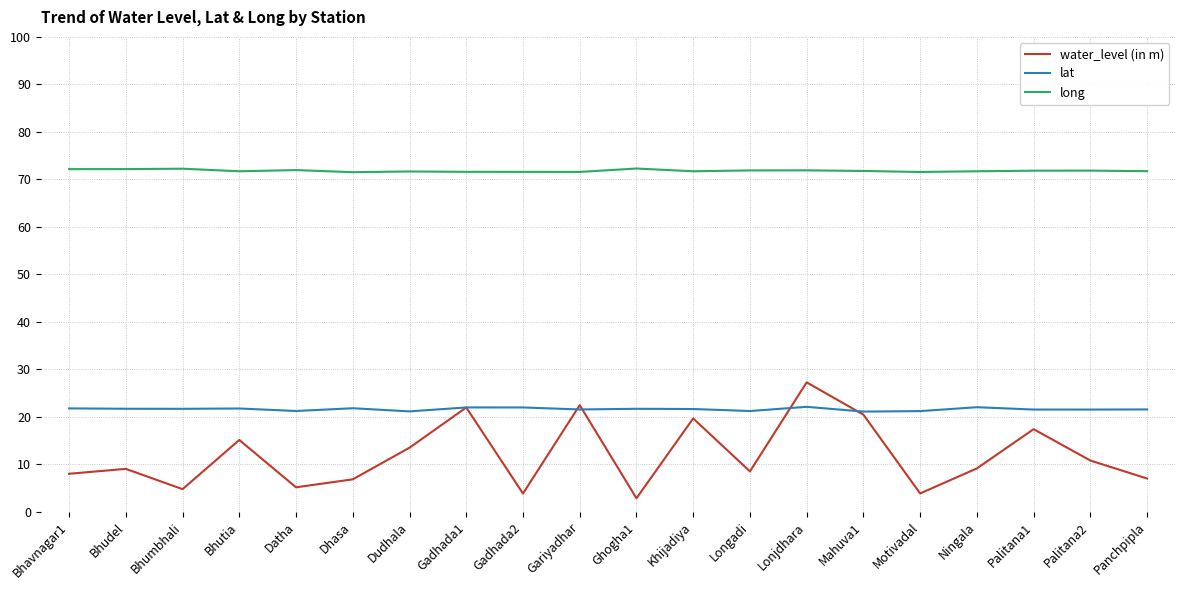

Which series has the widest spread of values?

water_level (in m)